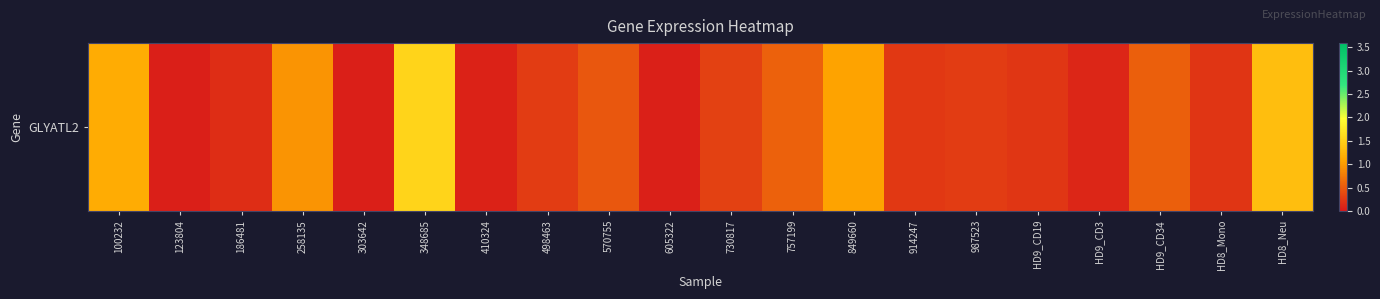

Count the number of categories in the chart.

20